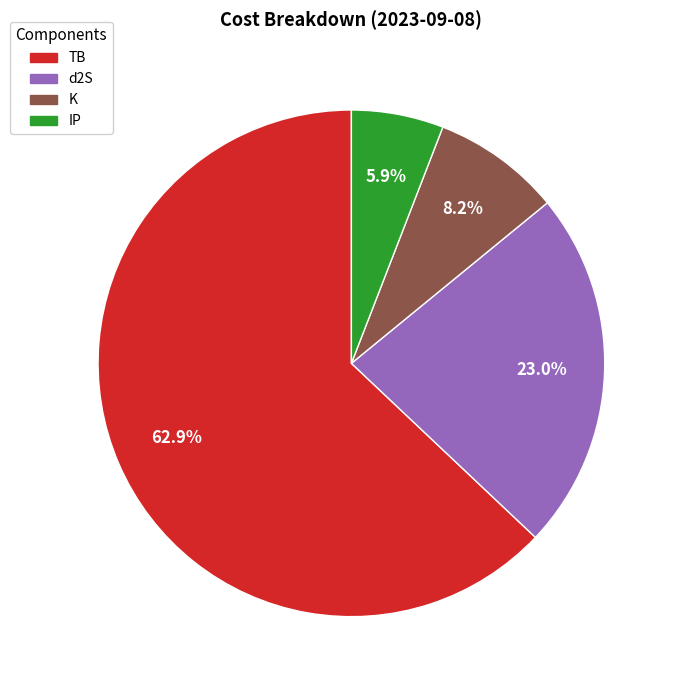

Which slice is the largest?

TB